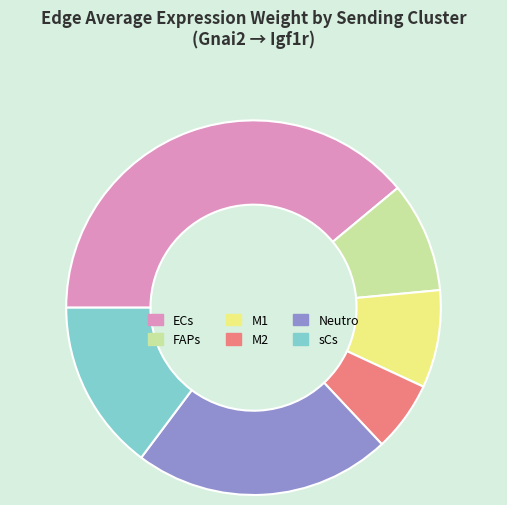

What is the smallest slice in the pie chart?

M2